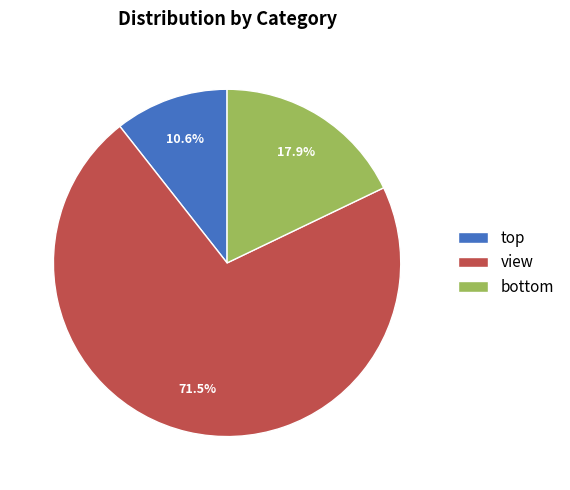

What is the largest slice in the pie chart?

view